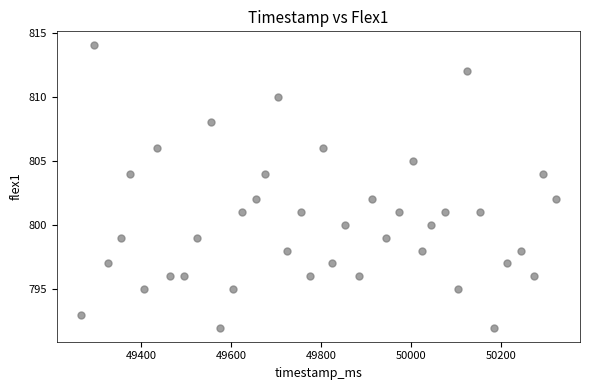

What is the range of X values (max minus min)?

1056